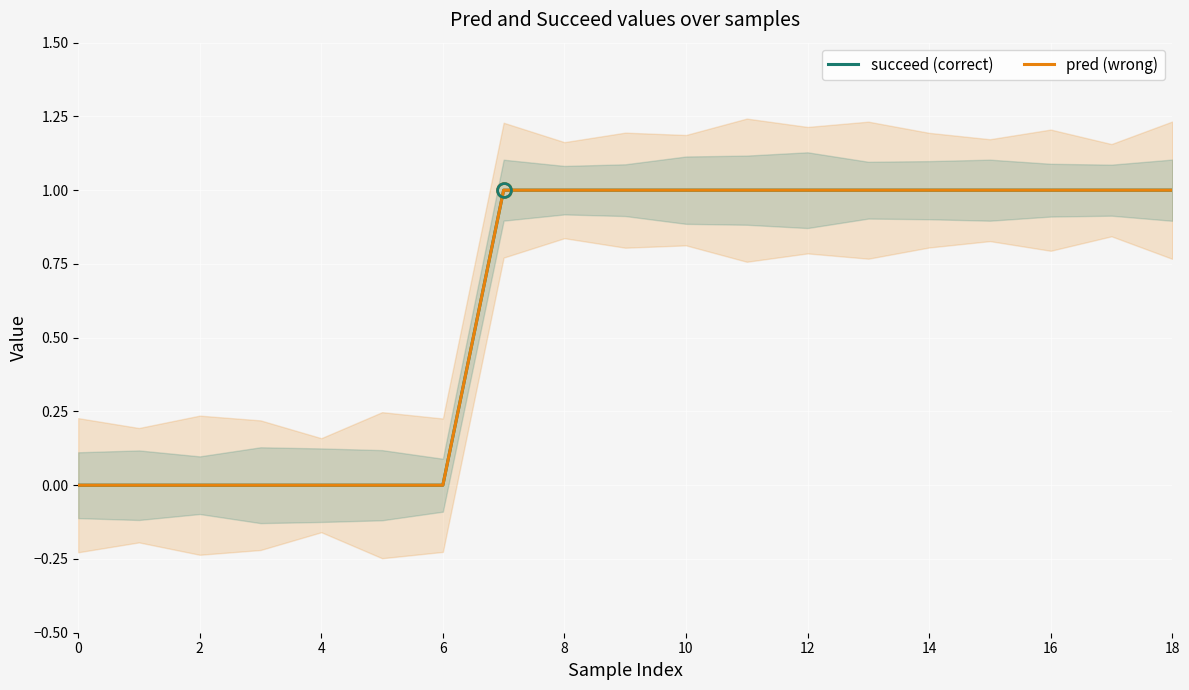

How many lines are shown in the chart?

2